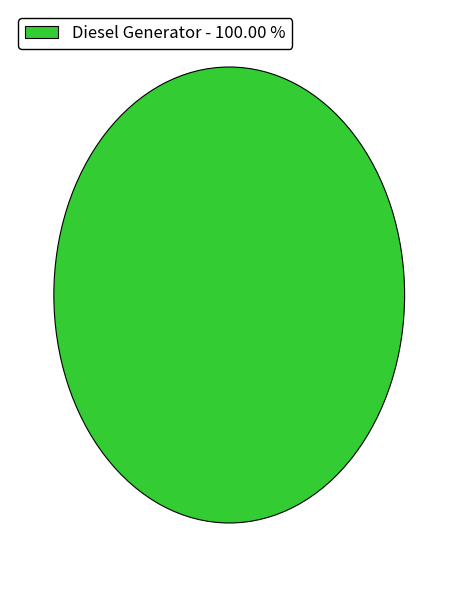

Which slice represents more than half of the pie?

Diesel Generator - 100.00 %